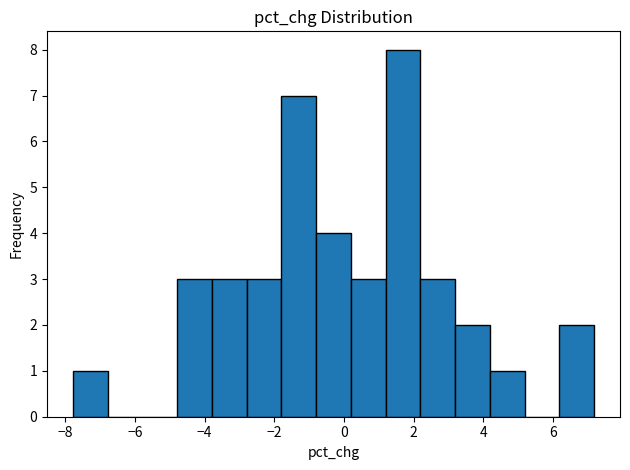

Over which range of the x-axis is the bar tallest?

1.2 to 2.2